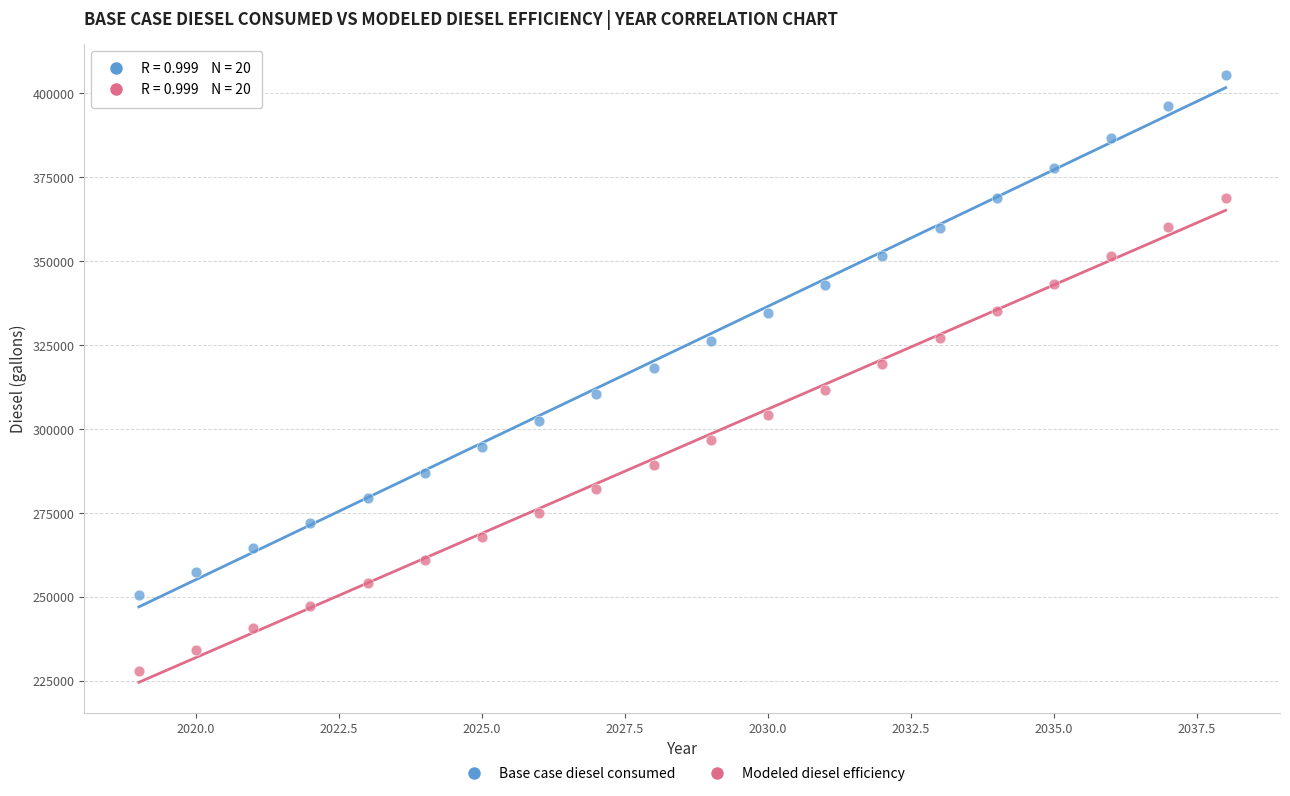

Across all data points, what is the range of X values (max minus min)?

19.0